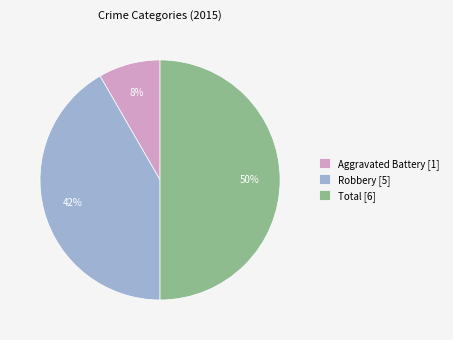

Which slice is the largest?

Total [6]